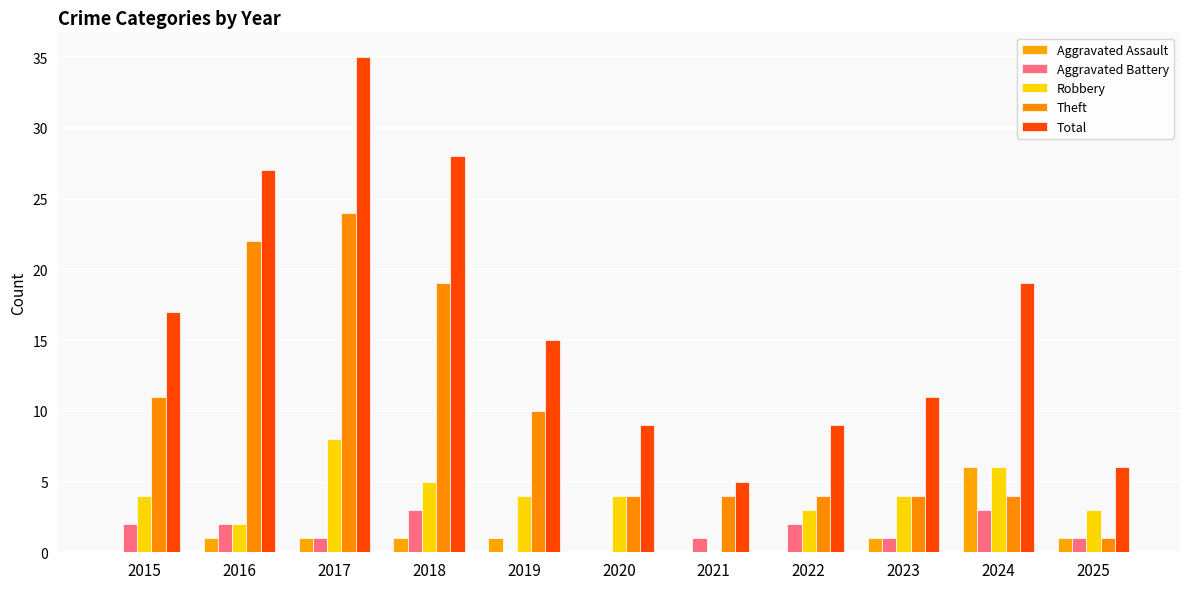

What are all the series names shown in the legend?

Aggravated Assault, Aggravated Battery, Robbery, Theft, Total